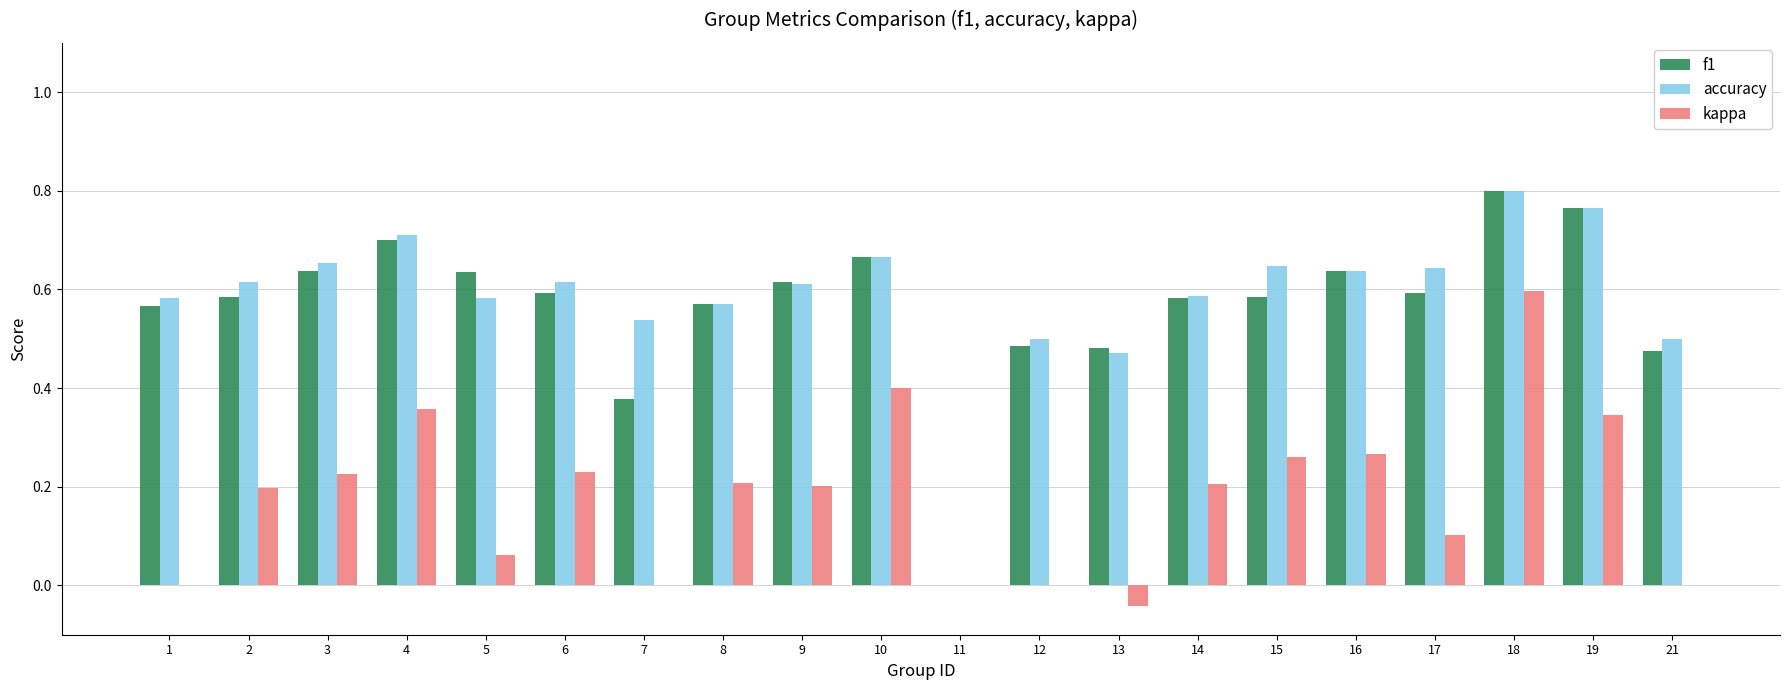

How many distinct data groups are displayed?

3